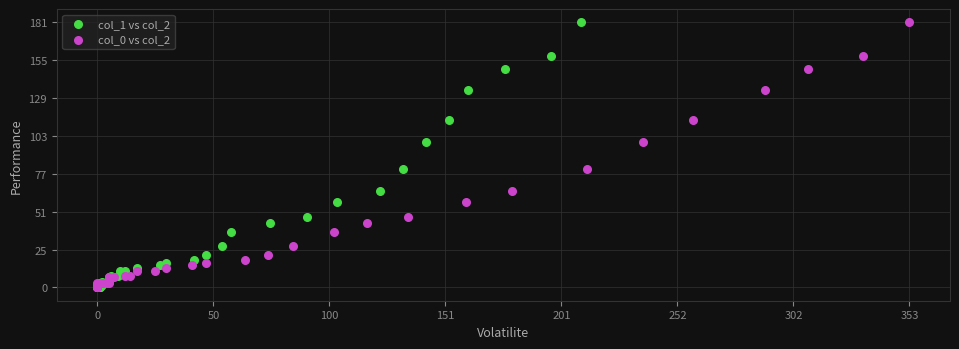

What are all the series names shown in the legend?

col_1 vs col_2, col_0 vs col_2